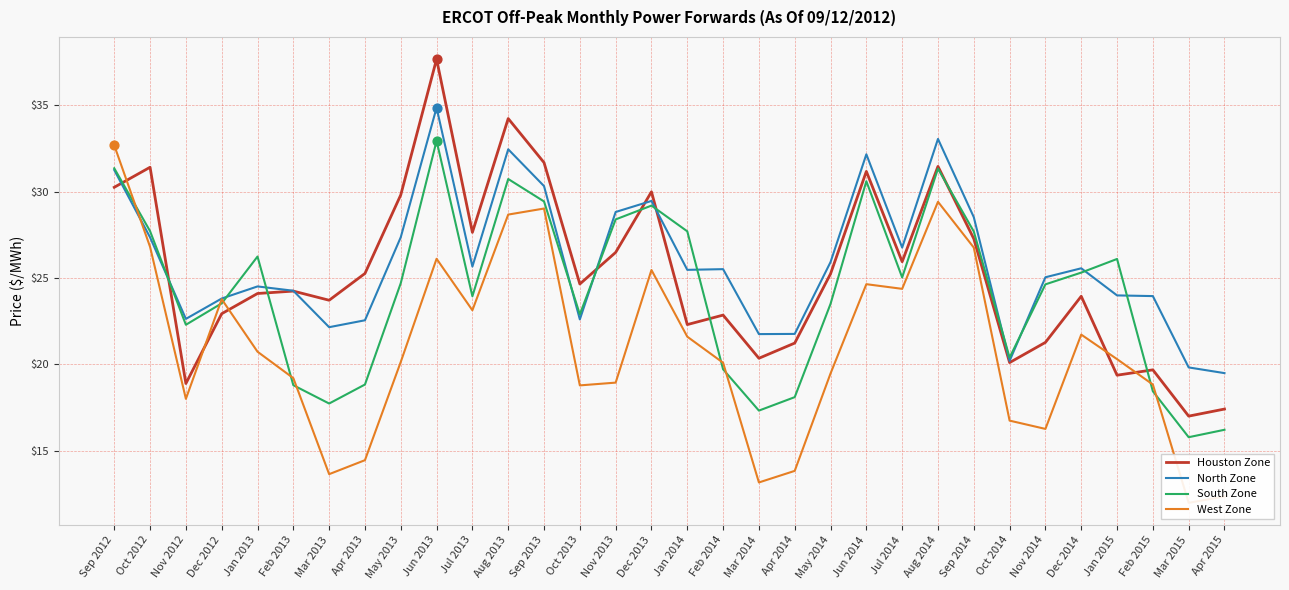

What are all the series names shown in the legend?

Houston Zone, North Zone, South Zone, West Zone